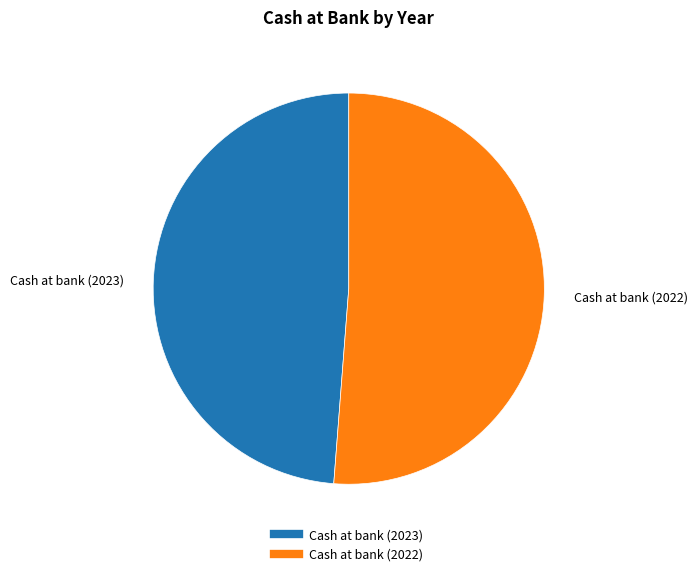

Count the number of slices in the pie.

2